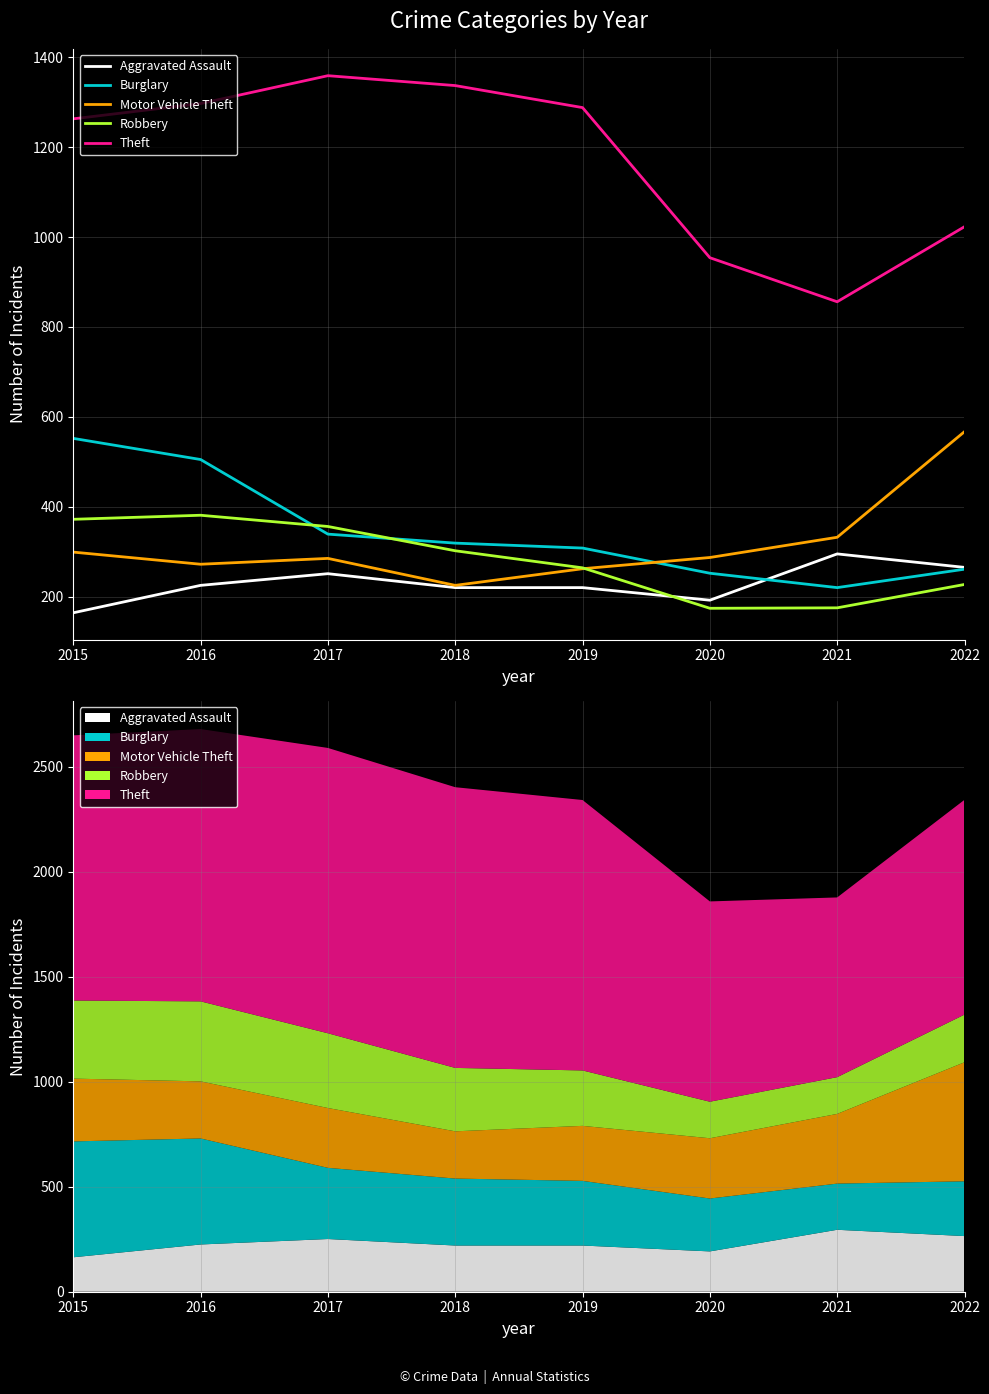

Count the number of categories in the chart.

8